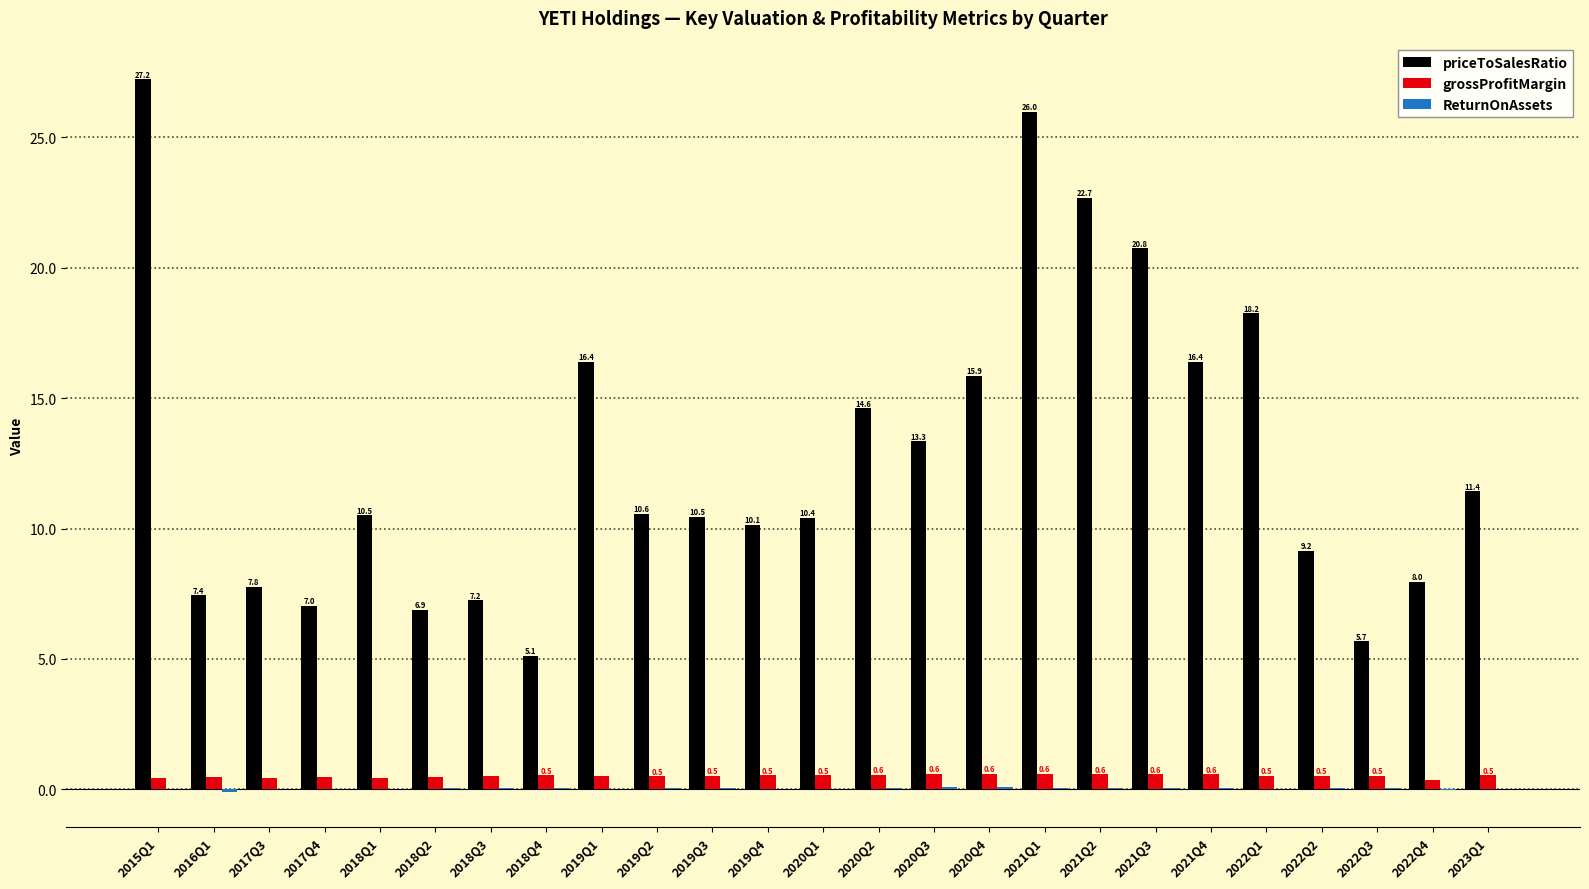

Which series changed the most between 2019Q1 and 2020Q2?

priceToSalesRatio